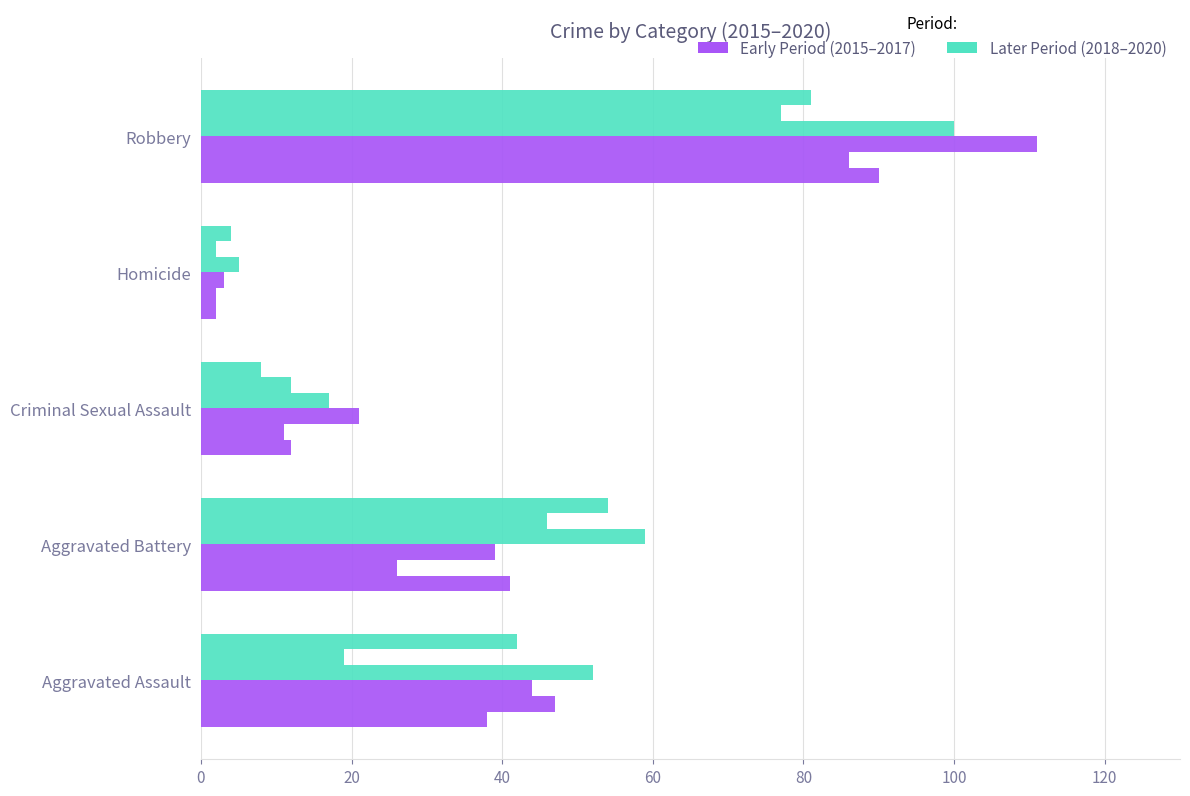

How many distinct data groups are displayed?

6